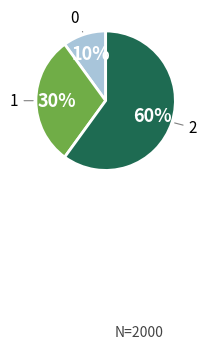

To the nearest percent, what percentage of the pie is 0?

10%